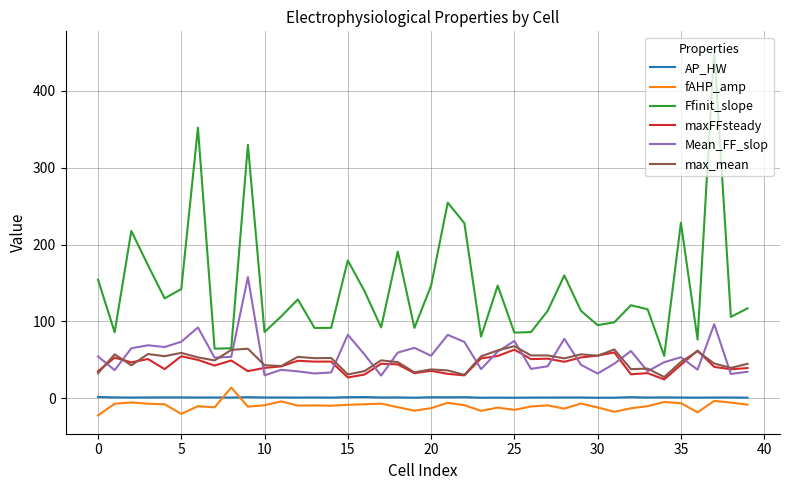

After their last crossing, which series has the higher values: maxFFsteady or Mean_FF_slop?

maxFFsteady